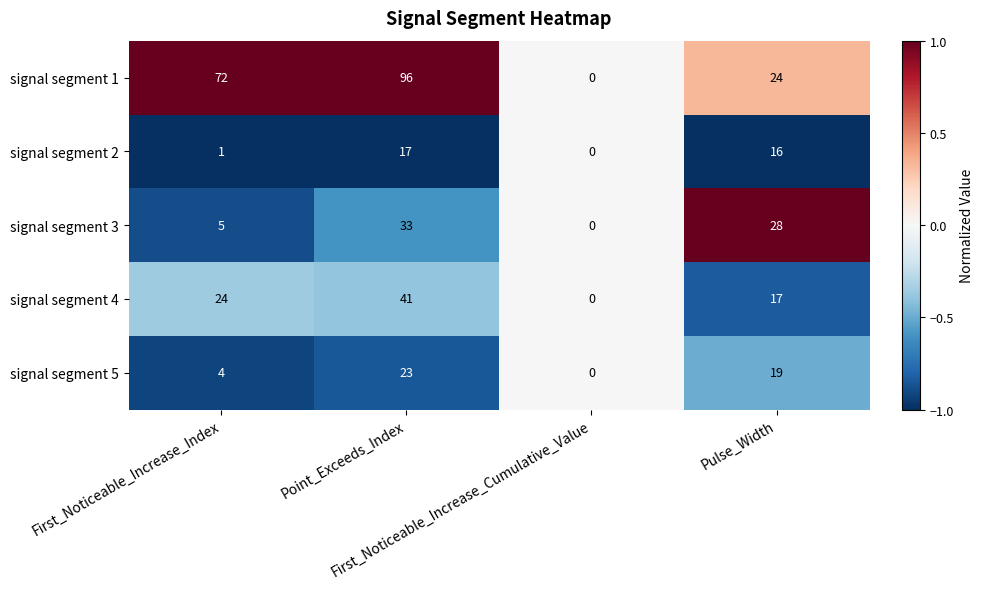

Rank the series at Pulse_Width from lowest to highest value.

signal segment 2, signal segment 4, signal segment 5, signal segment 1, signal segment 3